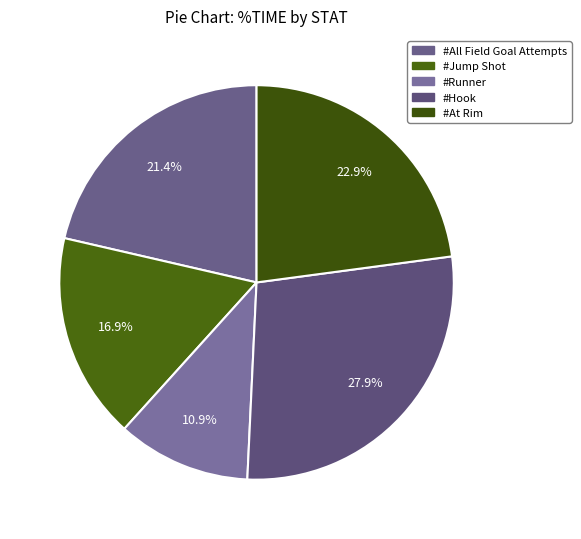

Rank the categories by value from lowest to highest.

#Runner, #Jump Shot, #All Field Goal Attempts, #At Rim, #Hook